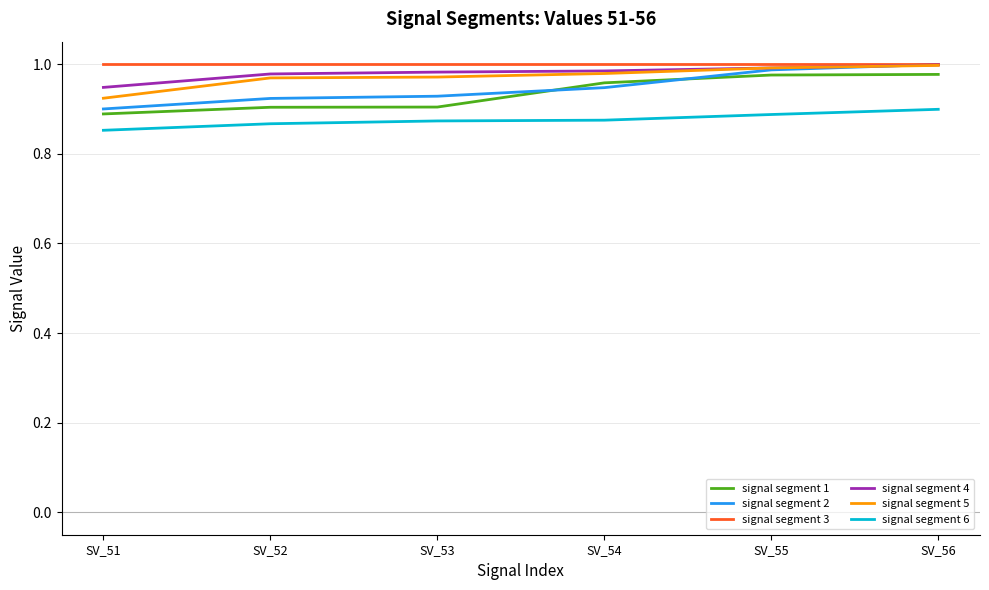

The value of signal segment 4 at SV_54 is 0.4. True or false?

False